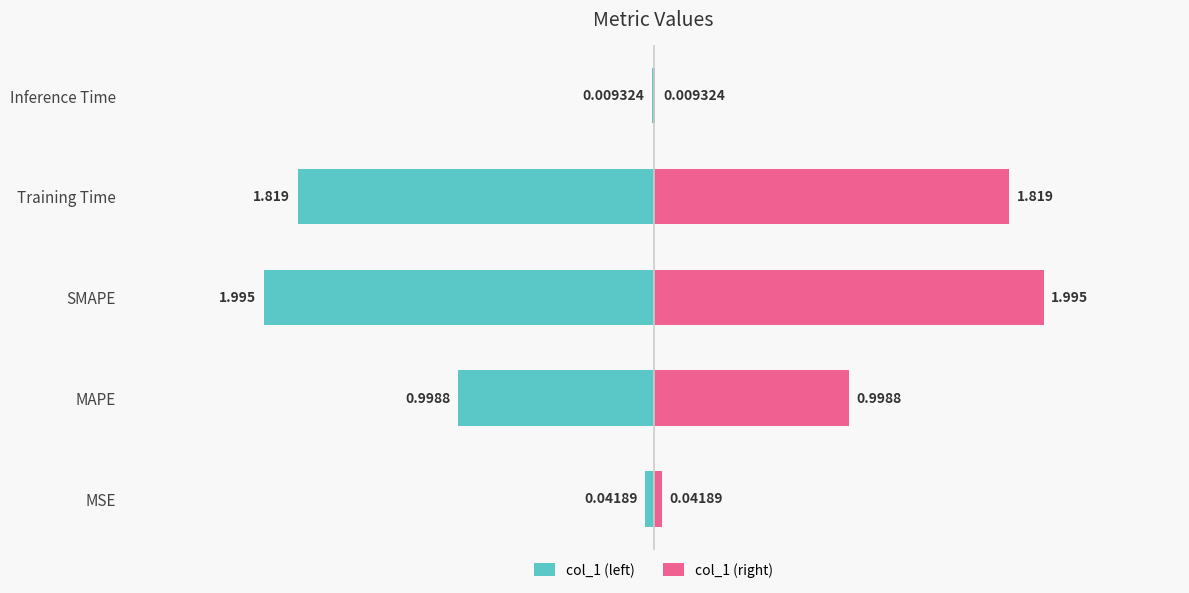

List the series in order of their peak value, highest first.

col_1 (right), col_1 (left)